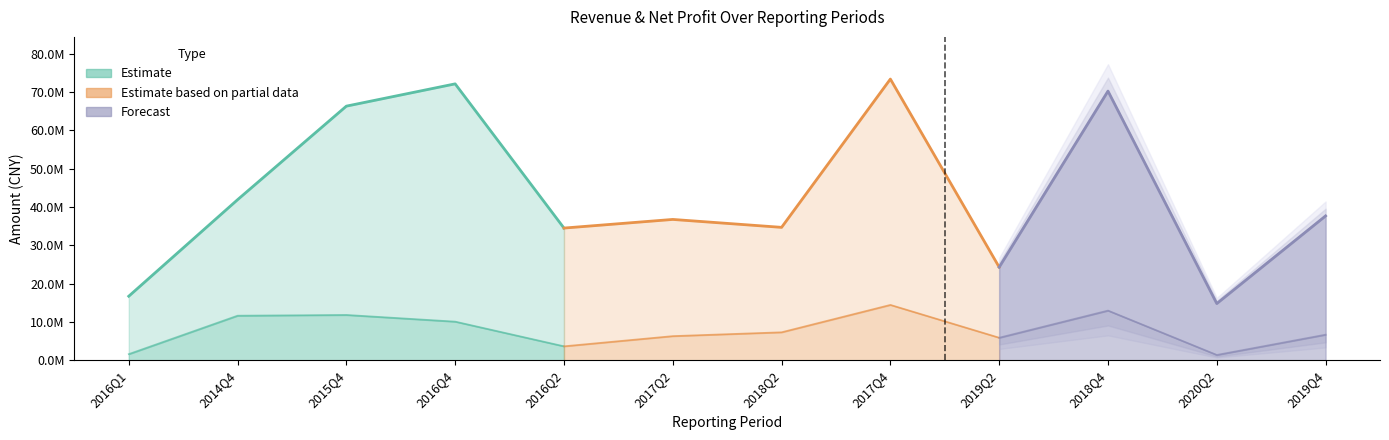

Where is TOTAL_OPERATE_INCOME nearest to the value 44097329?

2014Q4